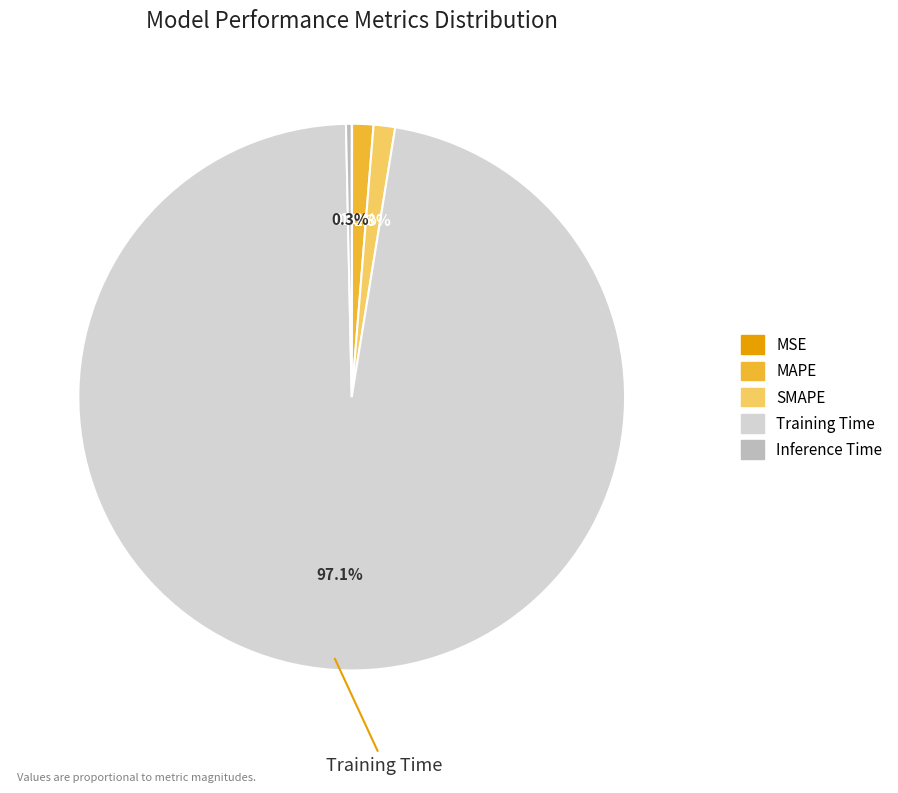

What is the majority slice?

Training Time